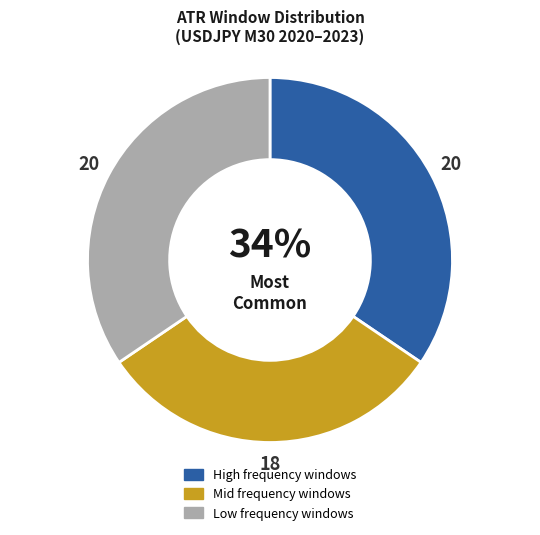

Is there any slice that represents more than half of the pie?

No